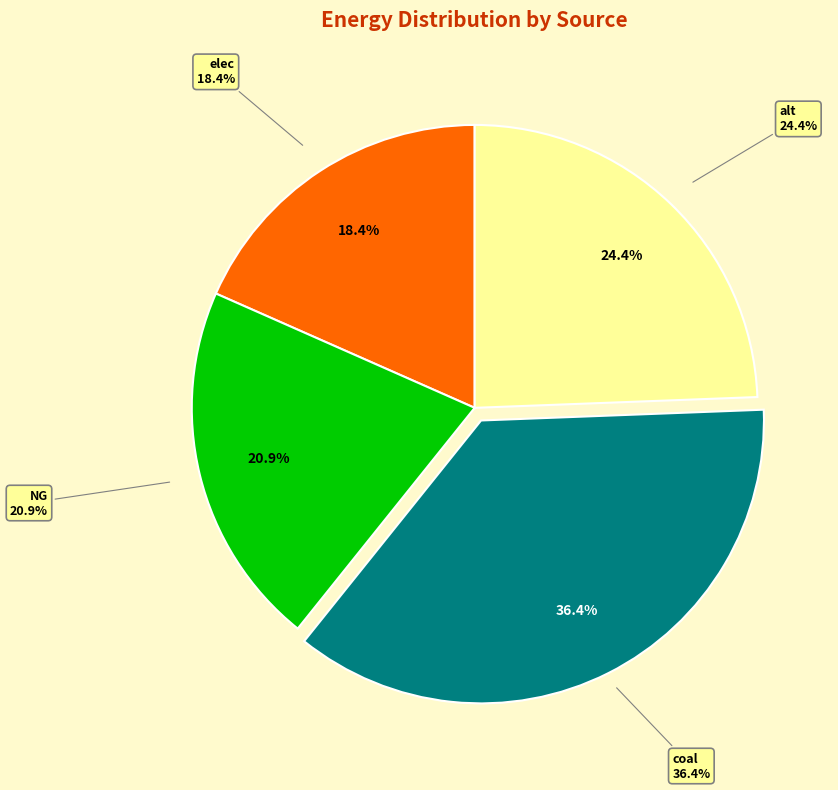

To the nearest percent, what is the combined percentage of coal and elec?

55%